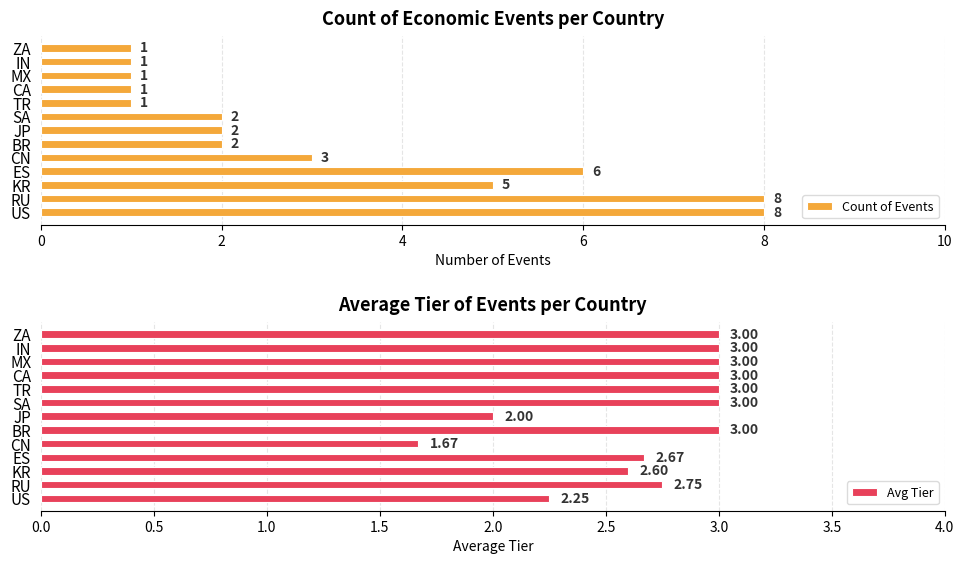

How many Count of Events values are between 1 and 5?

10